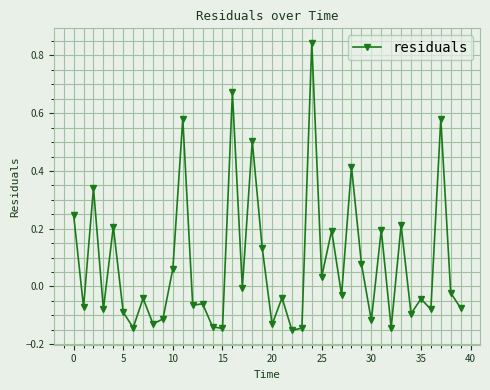

What is the difference between the maximum and minimum values?

1.0